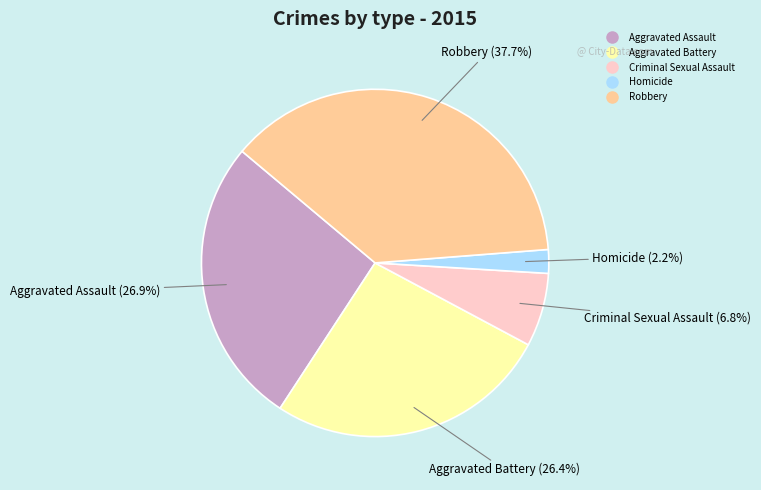

Is there a majority slice in this chart?

No